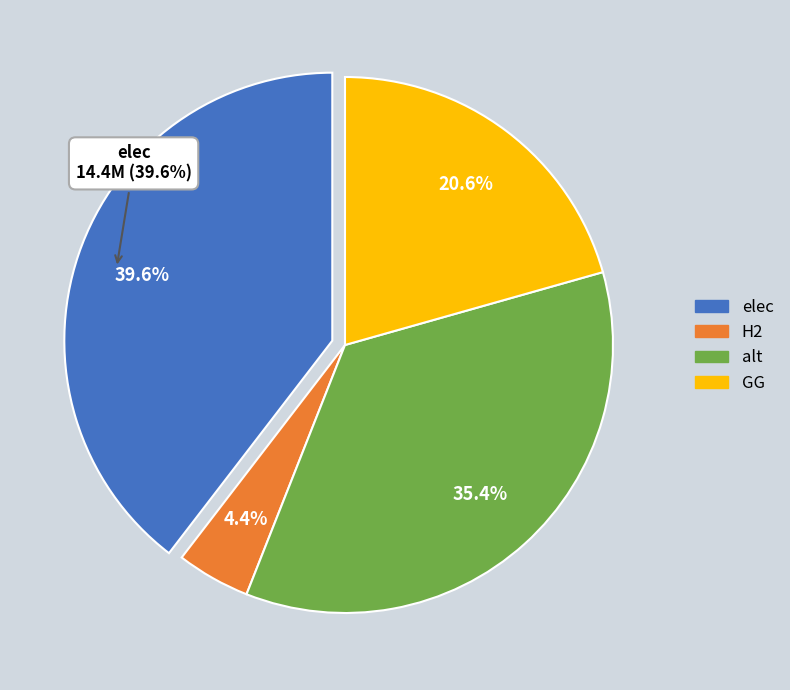

How many segments does this pie chart have?

4